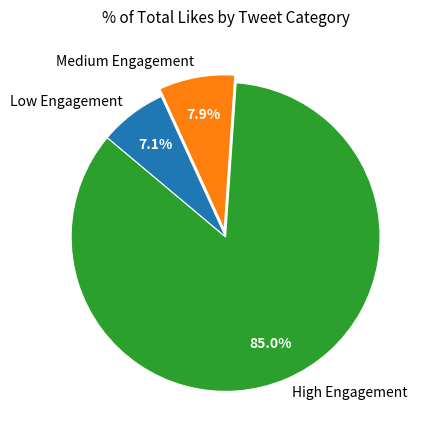

Is there a majority slice in this chart?

Yes